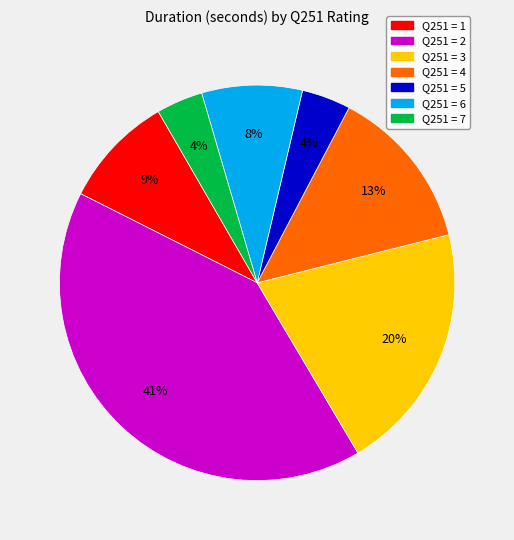

What is the largest slice in the pie chart?

Q251 = 2